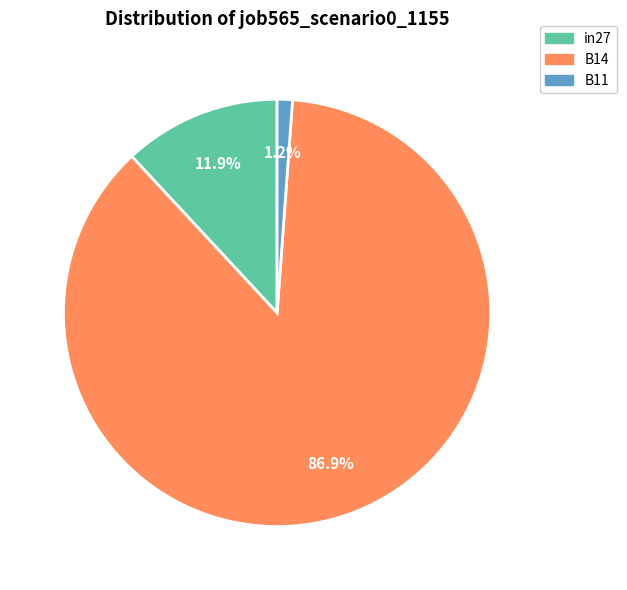

To the nearest percent, what is the combined percentage of B14 and in27?

99%